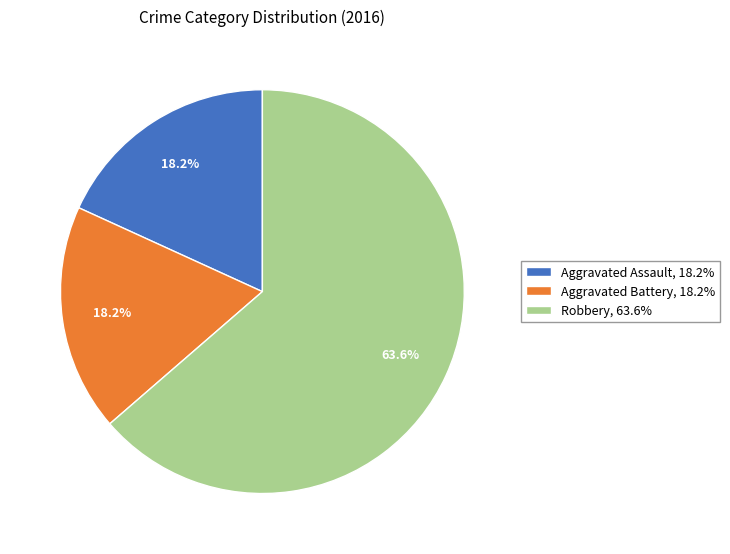

To the nearest percent, what portion does Aggravated Battery represent?

18%